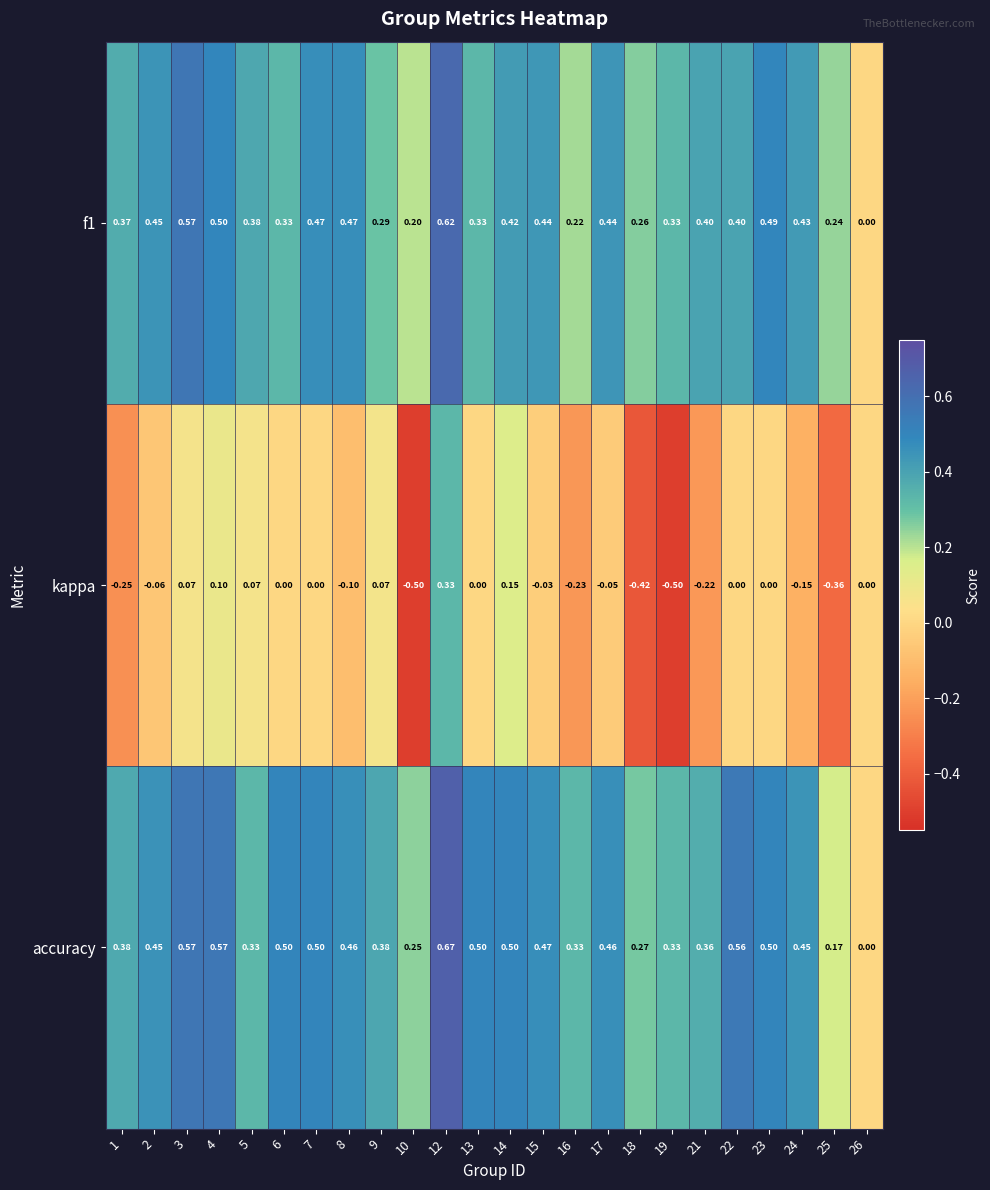

Rank the series at 9 from highest to lowest value.

accuracy, f1, kappa